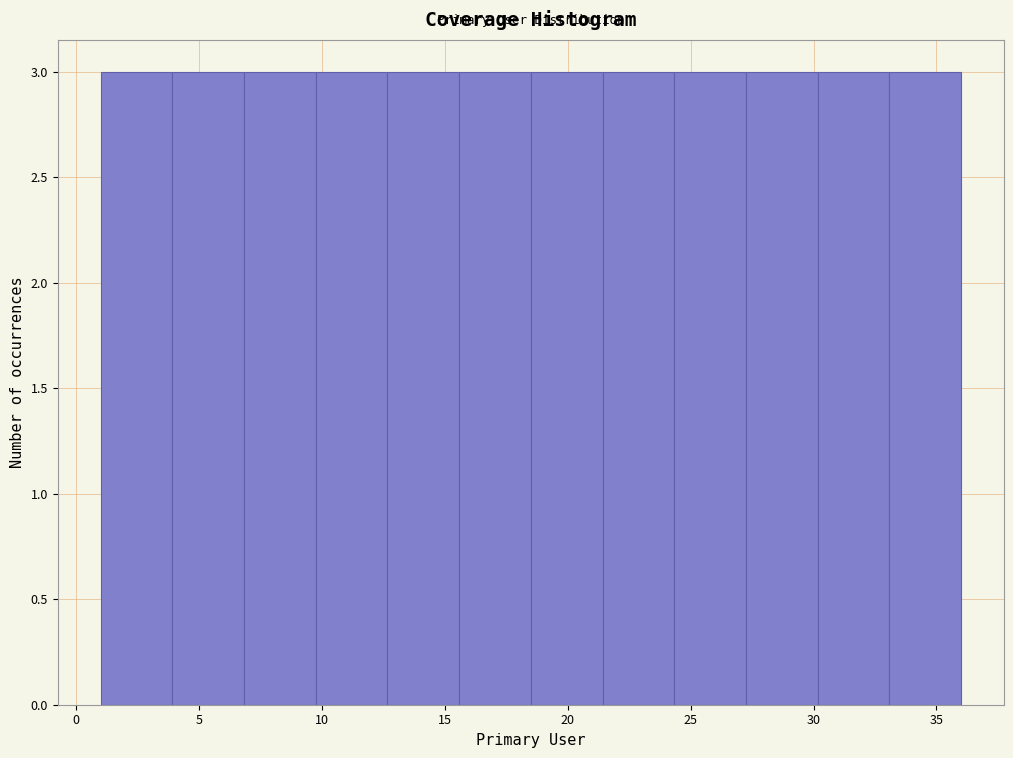

Reading left to right, transcribe this chart: for each bar, give the range it covers on the x-axis and its height. Neither the bar edges nor the heights are printed on the chart, so give them approximately, as read against the axes.

1.0 to 4.0: 3
4.0 to 7.0: 3
7.0 to 10.0: 3
10.0 to 12.5: 3
12.5 to 15.5: 3
15.5 to 18.5: 3
18.5 to 21.5: 3
21.5 to 24.5: 3
24.5 to 27.5: 3
27.5 to 30.0: 3
30.0 to 33.0: 3
33.0 to 36.0: 3